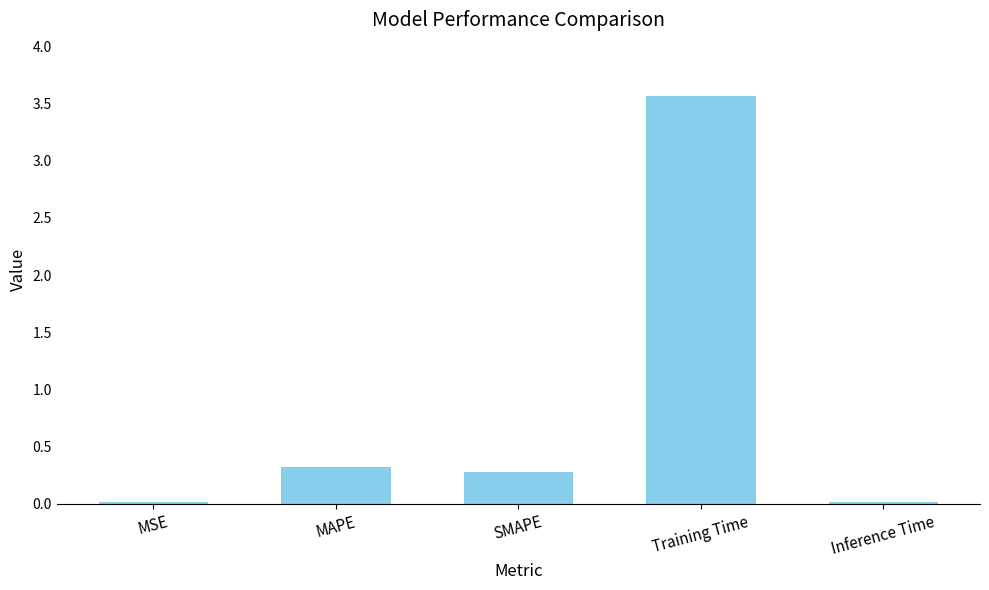

At which category does the chart reach its peak across all series?

Training Time